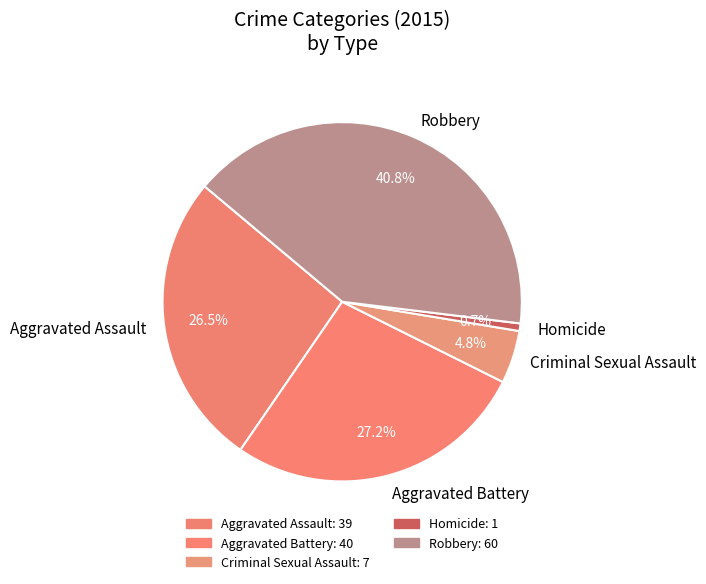

What is the ratio of the value at Aggravated Assault to the value at Aggravated Battery?

1.0